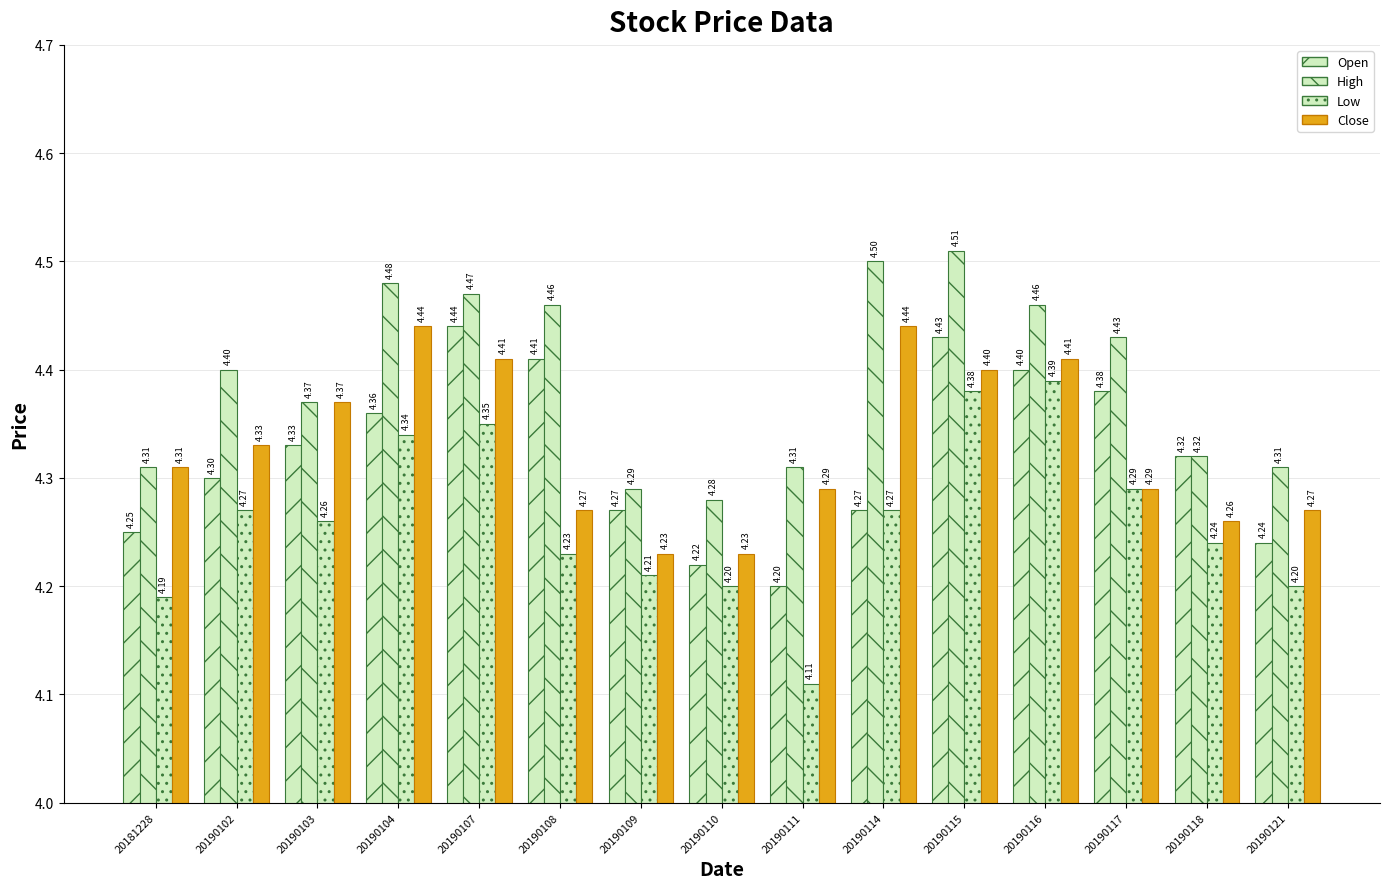

Are the bars grouped side by side (vs. stacked)?

Yes